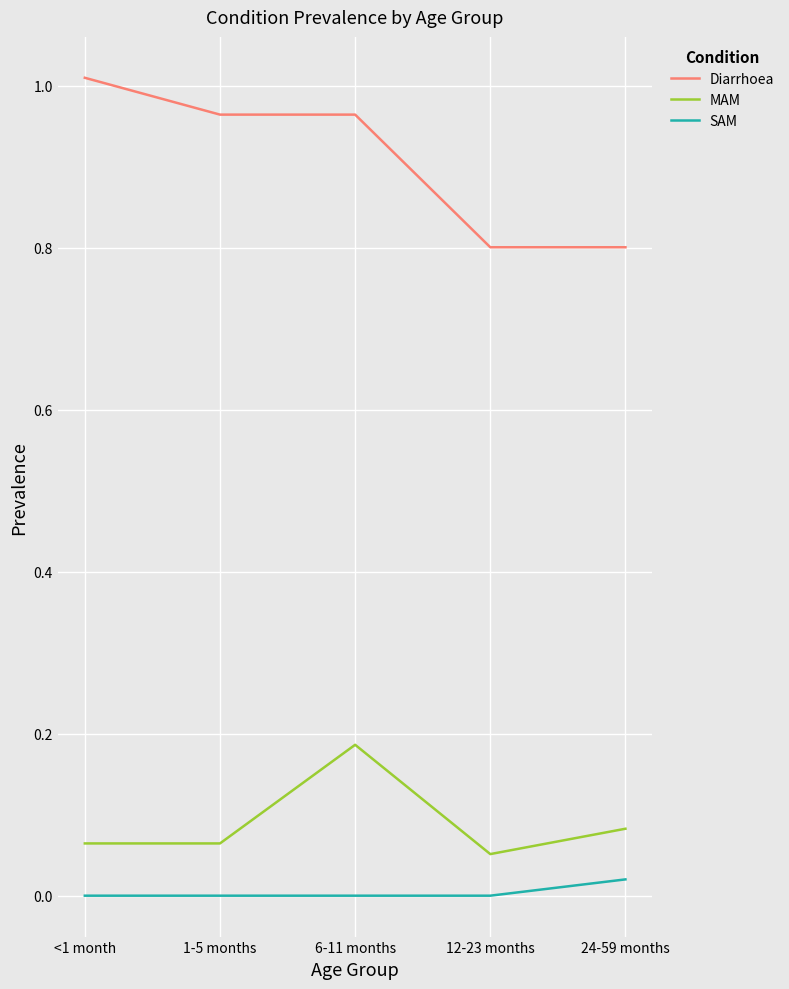

Rank the series by their maximum value, from lowest to highest.

SAM, MAM, Diarrhoea